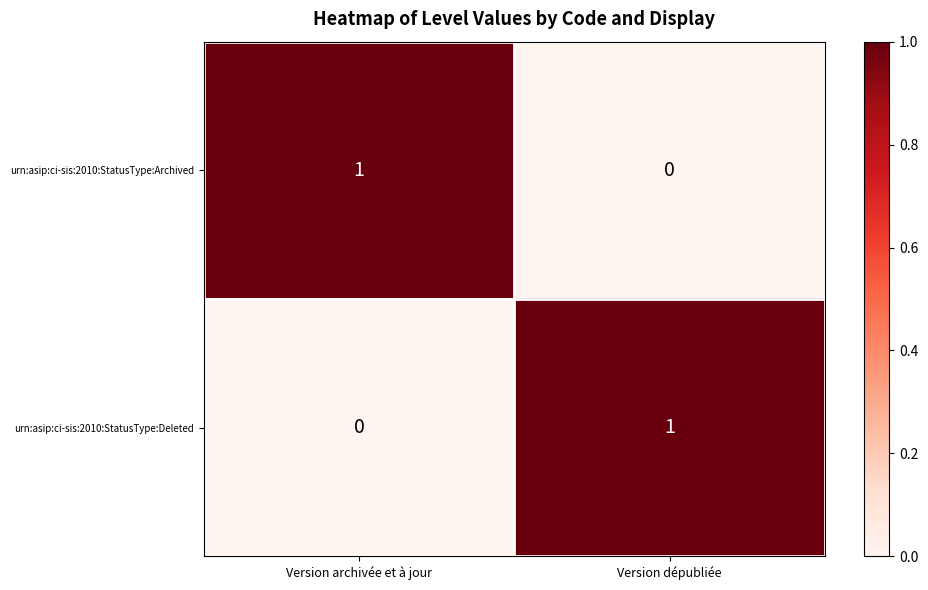

Is it true that urn:asip:ci-sis:2010:StatusType:Archived equals 0 at Version archivée et à jour?

False